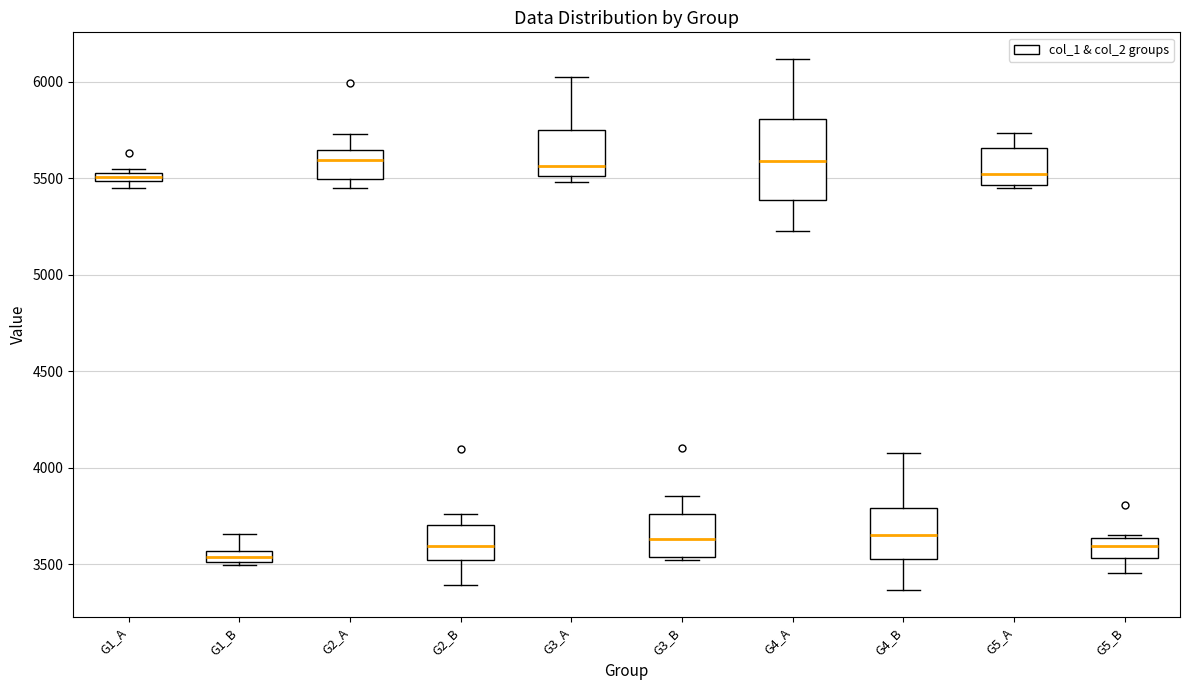

Where does the median line of the box for G2_A sit on the y-axis? The values are not printed on the chart, so give them approximately, as read against the axis.

5600